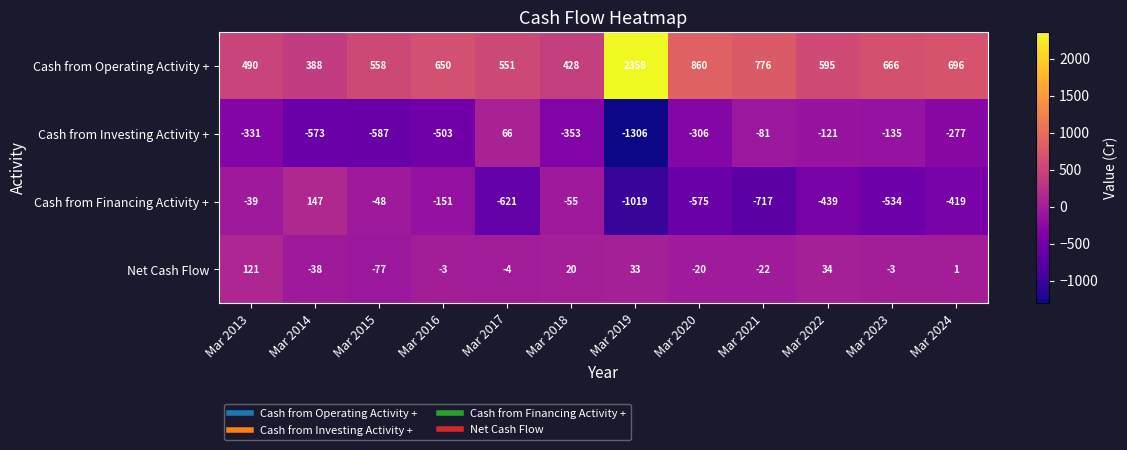

Between Mar 2019 and Mar 2021, which series saw the biggest shift?

Cash from Operating Activity +